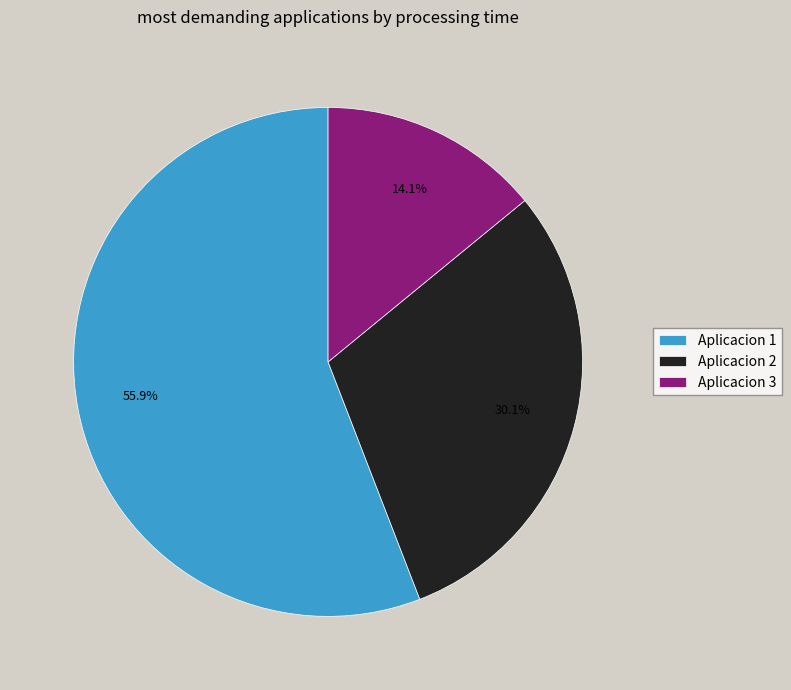

To the nearest percent, what percentage of the pie is Aplicacion 2?

30%